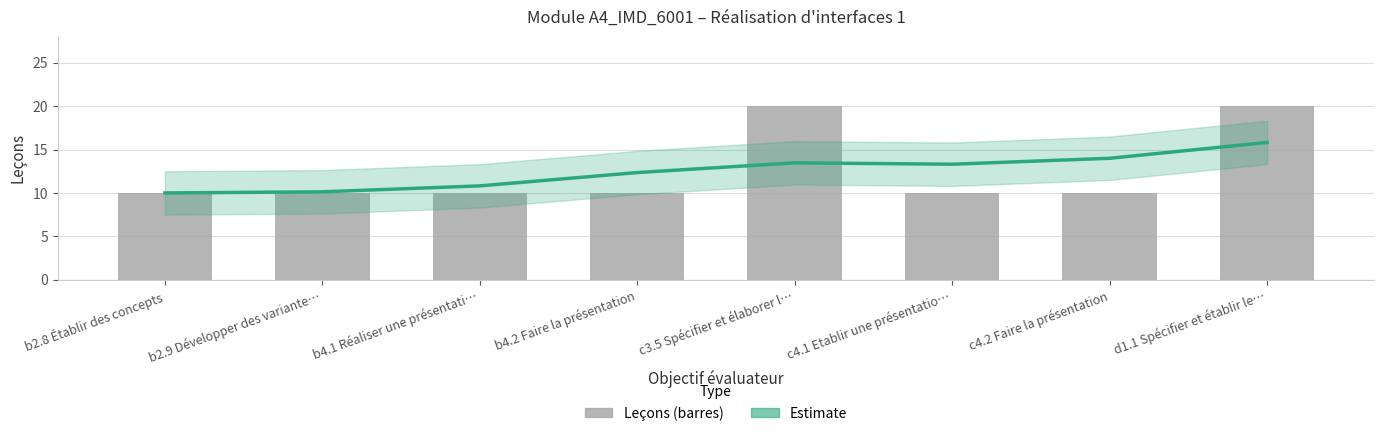

List the labels in order of Leçons value, largest first.

c3.5 Spécifier et élaborer l…, d1.1 Spécifier et établir le…, b2.8 Établir des concepts, b2.9 Développer des variante…, b4.1 Réaliser une présentati…, b4.2 Faire la présentation, c4.1 Etablir une présentatio…, c4.2 Faire la présentation